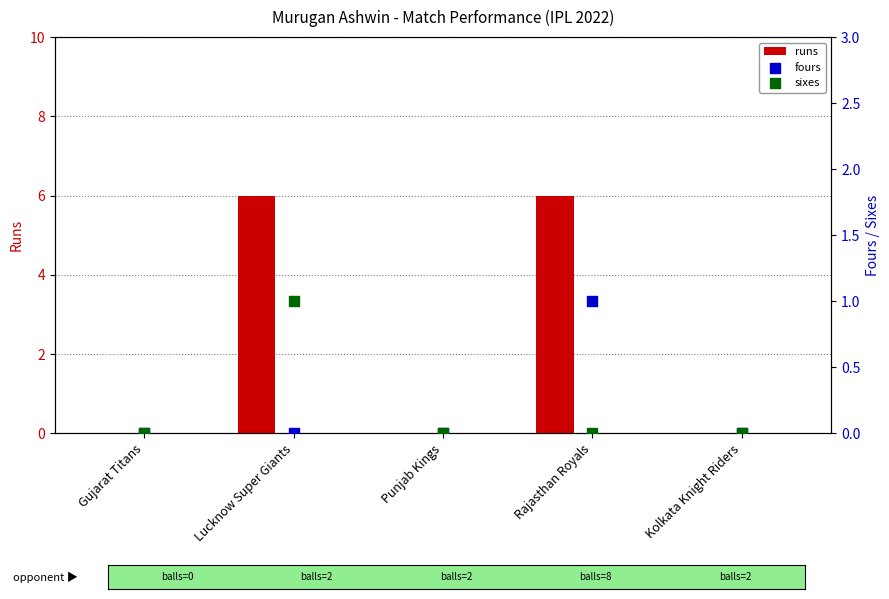

Which series has the widest spread of Y values?

runs